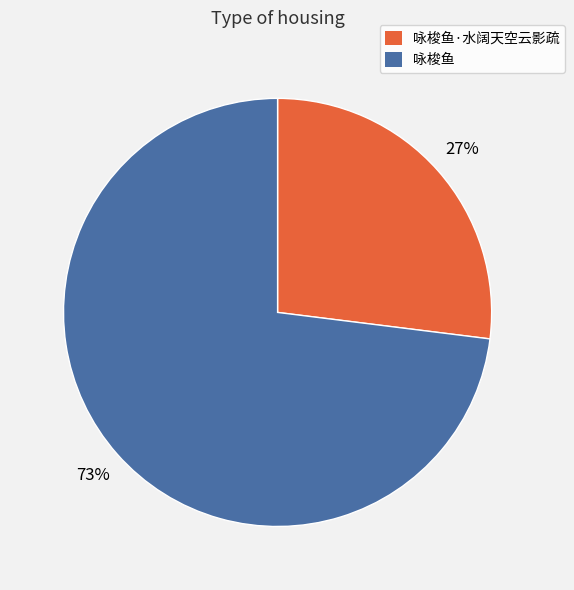

Combined, do 咏梭鱼 and 咏梭鱼·水阔天空云影疏 account for over 50%?

Yes